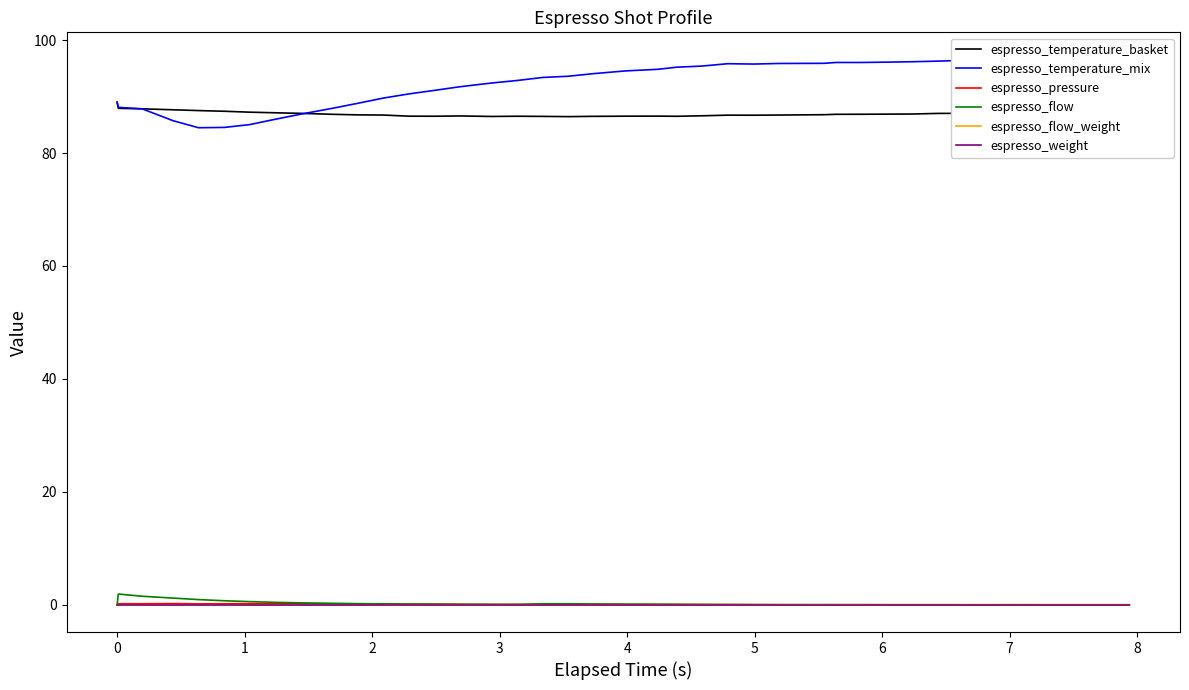

How many categories are shown in the chart?

40